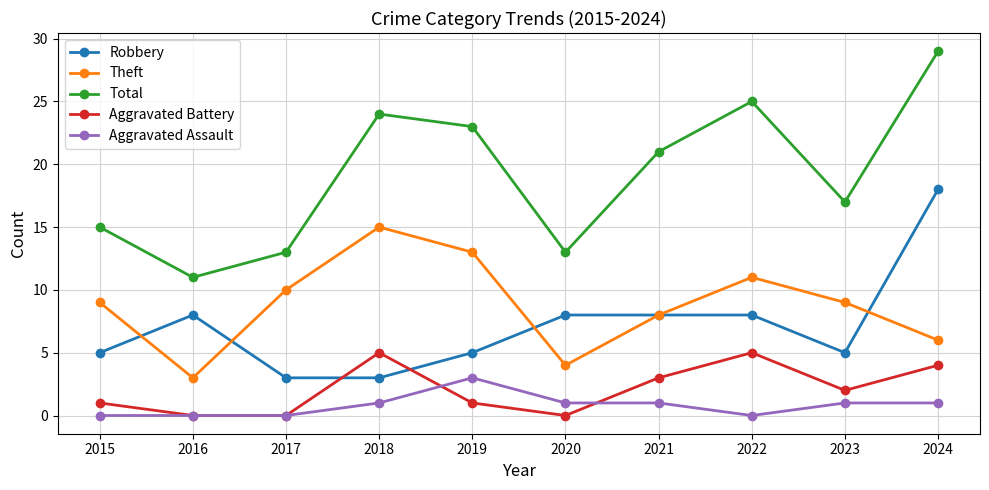

Is it true that Aggravated Assault equals 1 at 2021?

True